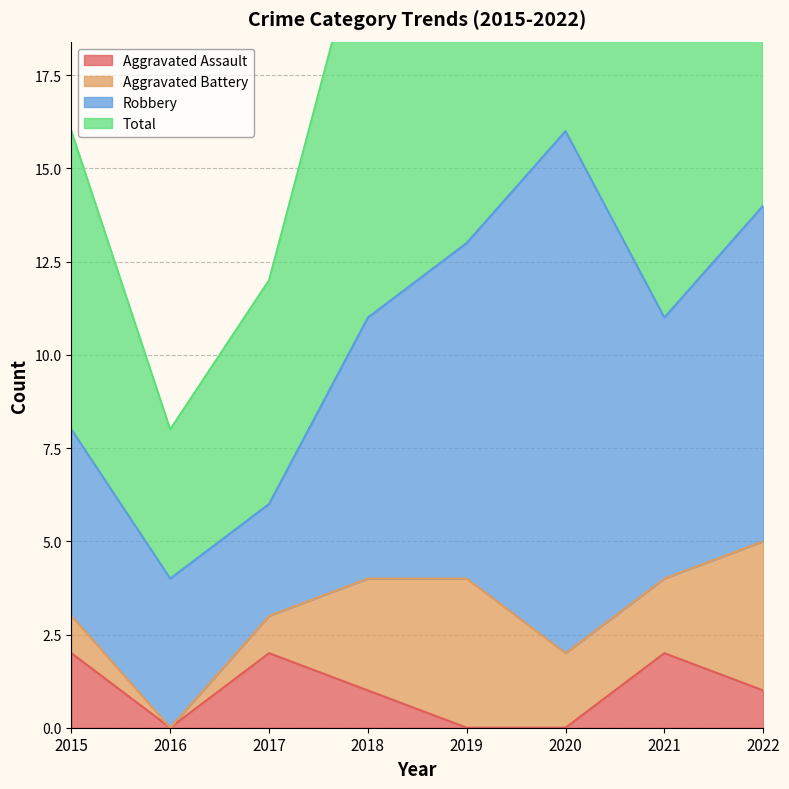

Which series has the largest total across all categories?

Total